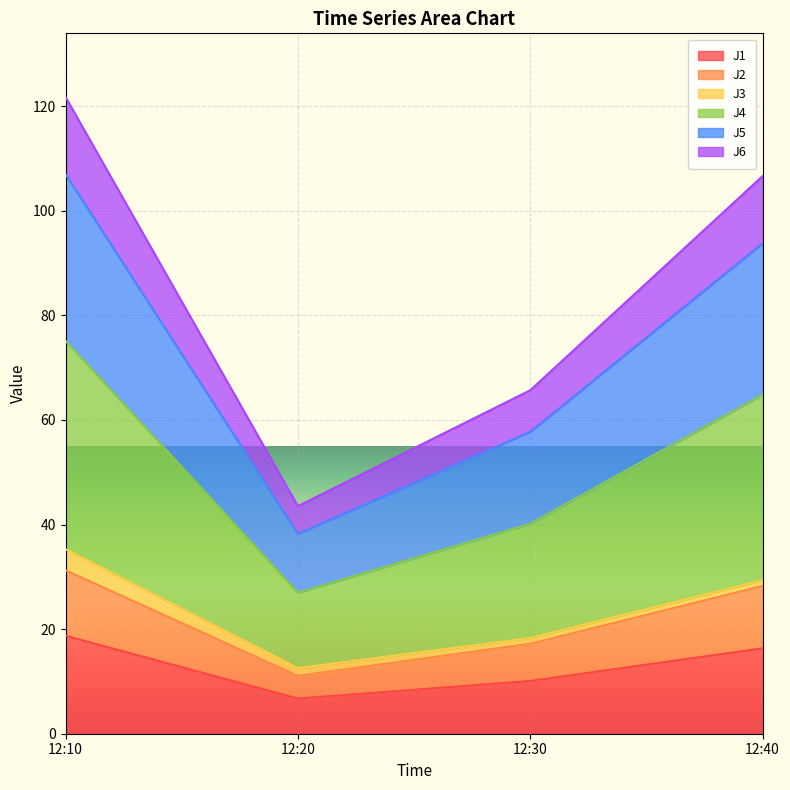

What is the total value across all series at 12:10?

121.8